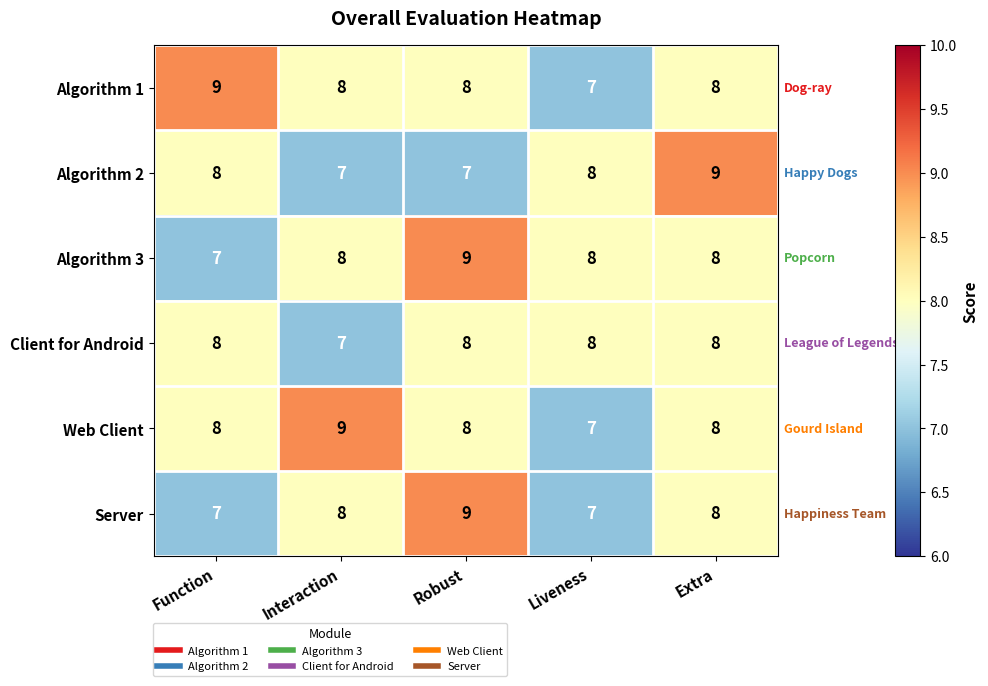

Which series changed the most between Robust and Extra?

Algorithm 2